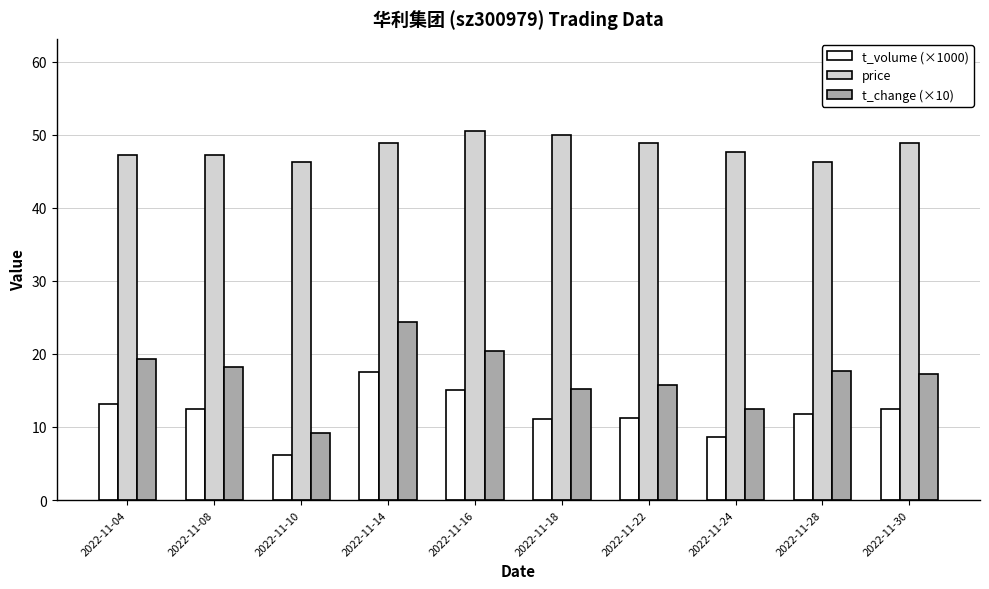

True or false: price has a value of 46.2 at 2022-11-28.

True